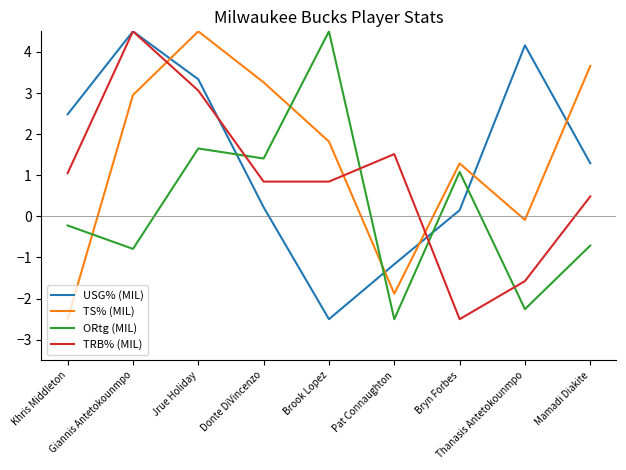

Rank the series at Thanasis Antetokounmpo from highest to lowest value.

USG% (MIL), TS% (MIL), TRB% (MIL), ORtg (MIL)